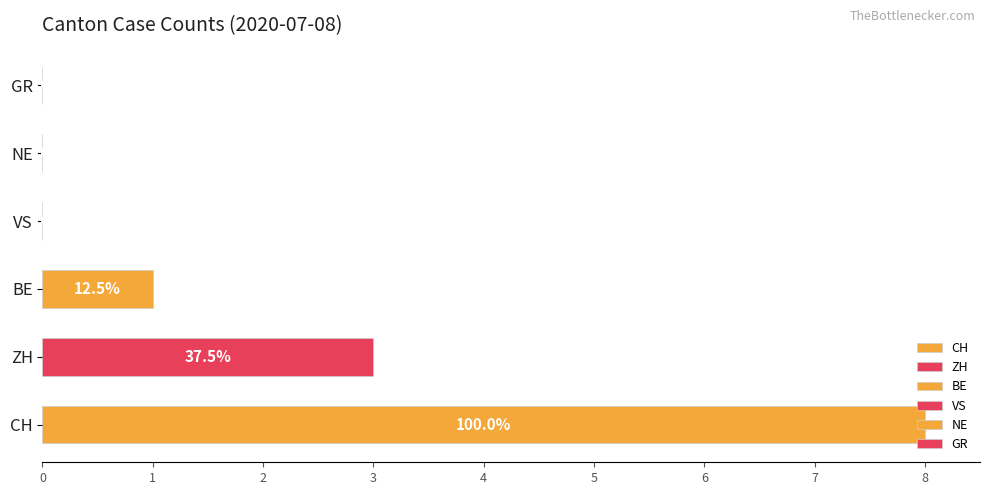

What is the change in value from ZH to NE?

-3